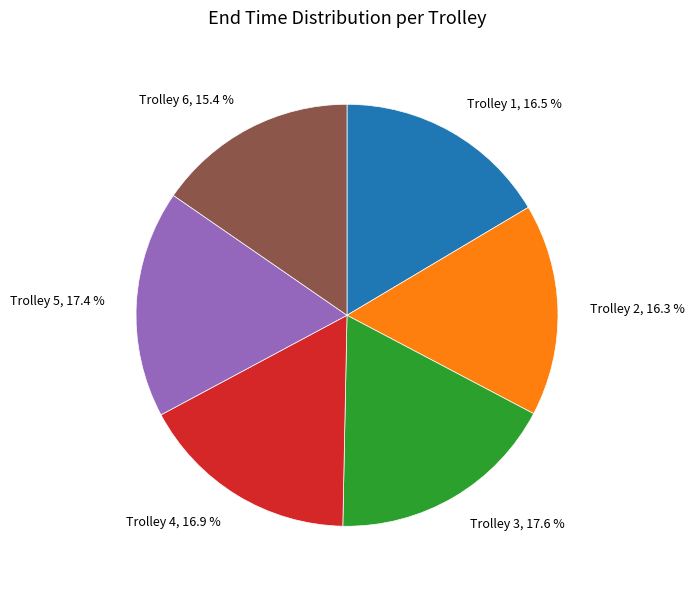

What percentage is the Trolley 3 slice, to the nearest percent?

18%